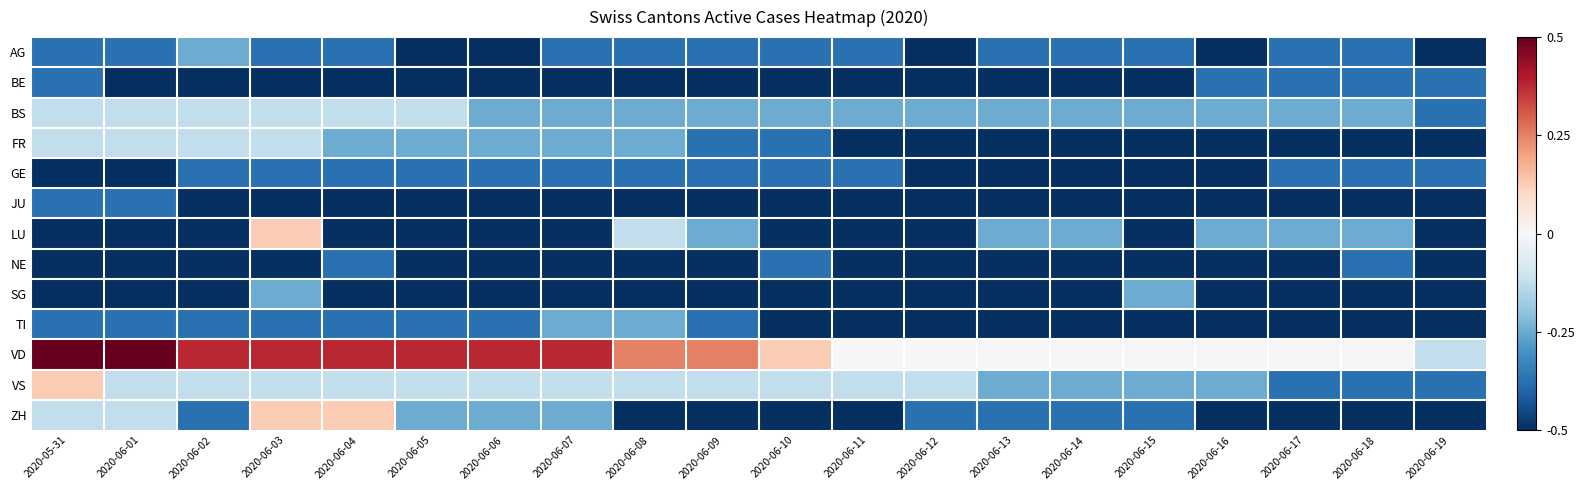

Reading right to left, what are all the values shown in this chart?

AG: 2020-06-19=-0.5	2020-06-18=-0.4	2020-06-17=-0.4	2020-06-16=-0.5	2020-06-15=-0.4	2020-06-14=-0.4	2020-06-13=-0.4	2020-06-12=-0.5	2020-06-11=-0.4	2020-06-10=-0.4	2020-06-09=-0.4	2020-06-08=-0.4	2020-06-07=-0.4	2020-06-06=-0.5	2020-06-05=-0.5	2020-06-04=-0.4	2020-06-03=-0.4	2020-06-02=-0.2	2020-06-01=-0.4	2020-05-31=-0.4
BE: 2020-06-19=-0.4	2020-06-18=-0.4	2020-06-17=-0.4	2020-06-16=-0.4	2020-06-15=-0.5	2020-06-14=-0.5	2020-06-13=-0.5	2020-06-12=-0.5	2020-06-11=-0.5	2020-06-10=-0.5	2020-06-09=-0.5	2020-06-08=-0.5	2020-06-07=-0.5	2020-06-06=-0.5	2020-06-05=-0.5	2020-06-04=-0.5	2020-06-03=-0.5	2020-06-02=-0.5	2020-06-01=-0.5	2020-05-31=-0.4
BS: 2020-06-19=-0.4	2020-06-18=-0.2	2020-06-17=-0.2	2020-06-16=-0.2	2020-06-15=-0.2	2020-06-14=-0.2	2020-06-13=-0.2	2020-06-12=-0.2	2020-06-11=-0.2	2020-06-10=-0.2	2020-06-09=-0.2	2020-06-08=-0.2	2020-06-07=-0.2	2020-06-06=-0.2	2020-06-05=-0.1	2020-06-04=-0.1	2020-06-03=-0.1	2020-06-02=-0.1	2020-06-01=-0.1	2020-05-31=-0.1
FR: 2020-06-19=-0.5	2020-06-18=-0.5	2020-06-17=-0.5	2020-06-16=-0.5	2020-06-15=-0.5	2020-06-14=-0.5	2020-06-13=-0.5	2020-06-12=-0.5	2020-06-11=-0.5	2020-06-10=-0.4	2020-06-09=-0.4	2020-06-08=-0.2	2020-06-07=-0.2	2020-06-06=-0.2	2020-06-05=-0.2	2020-06-04=-0.2	2020-06-03=-0.1	2020-06-02=-0.1	2020-06-01=-0.1	2020-05-31=-0.1
GE: 2020-06-19=-0.4	2020-06-18=-0.4	2020-06-17=-0.4	2020-06-16=-0.5	2020-06-15=-0.5	2020-06-14=-0.5	2020-06-13=-0.5	2020-06-12=-0.5	2020-06-11=-0.4	2020-06-10=-0.4	2020-06-09=-0.4	2020-06-08=-0.4	2020-06-07=-0.4	2020-06-06=-0.4	2020-06-05=-0.4	2020-06-04=-0.4	2020-06-03=-0.4	2020-06-02=-0.4	2020-06-01=-0.5	2020-05-31=-0.5
JU: 2020-06-19=-0.5	2020-06-18=-0.5	2020-06-17=-0.5	2020-06-16=-0.5	2020-06-15=-0.5	2020-06-14=-0.5	2020-06-13=-0.5	2020-06-12=-0.5	2020-06-11=-0.5	2020-06-10=-0.5	2020-06-09=-0.5	2020-06-08=-0.5	2020-06-07=-0.5	2020-06-06=-0.5	2020-06-05=-0.5	2020-06-04=-0.5	2020-06-03=-0.5	2020-06-02=-0.5	2020-06-01=-0.4	2020-05-31=-0.4
LU: 2020-06-19=-0.5	2020-06-18=-0.2	2020-06-17=-0.2	2020-06-16=-0.2	2020-06-15=-0.5	2020-06-14=-0.2	2020-06-13=-0.2	2020-06-12=-0.5	2020-06-11=-0.5	2020-06-10=-0.5	2020-06-09=-0.2	2020-06-08=-0.1	2020-06-07=-0.5	2020-06-06=-0.5	2020-06-05=-0.5	2020-06-04=-0.5	2020-06-03=0.1	2020-06-02=-0.5	2020-06-01=-0.5	2020-05-31=-0.5
NE: 2020-06-19=-0.5	2020-06-18=-0.4	2020-06-17=-0.5	2020-06-16=-0.5	2020-06-15=-0.5	2020-06-14=-0.5	2020-06-13=-0.5	2020-06-12=-0.5	2020-06-11=-0.5	2020-06-10=-0.4	2020-06-09=-0.5	2020-06-08=-0.5	2020-06-07=-0.5	2020-06-06=-0.5	2020-06-05=-0.5	2020-06-04=-0.4	2020-06-03=-0.5	2020-06-02=-0.5	2020-06-01=-0.5	2020-05-31=-0.5
SG: 2020-06-19=-0.5	2020-06-18=-0.5	2020-06-17=-0.5	2020-06-16=-0.5	2020-06-15=-0.2	2020-06-14=-0.5	2020-06-13=-0.5	2020-06-12=-0.5	2020-06-11=-0.5	2020-06-10=-0.5	2020-06-09=-0.5	2020-06-08=-0.5	2020-06-07=-0.5	2020-06-06=-0.5	2020-06-05=-0.5	2020-06-04=-0.5	2020-06-03=-0.2	2020-06-02=-0.5	2020-06-01=-0.5	2020-05-31=-0.5
TI: 2020-06-19=-0.5	2020-06-18=-0.5	2020-06-17=-0.5	2020-06-16=-0.5	2020-06-15=-0.5	2020-06-14=-0.5	2020-06-13=-0.5	2020-06-12=-0.5	2020-06-11=-0.5	2020-06-10=-0.5	2020-06-09=-0.4	2020-06-08=-0.2	2020-06-07=-0.2	2020-06-06=-0.4	2020-06-05=-0.4	2020-06-04=-0.4	2020-06-03=-0.4	2020-06-02=-0.4	2020-06-01=-0.4	2020-05-31=-0.4
VD: 2020-06-19=-0.1	2020-06-18=0.0	2020-06-17=0.0	2020-06-16=0.0	2020-06-15=0.0	2020-06-14=0.0	2020-06-13=0.0	2020-06-12=0.0	2020-06-11=0.0	2020-06-10=0.1	2020-06-09=0.2	2020-06-08=0.2	2020-06-07=0.4	2020-06-06=0.4	2020-06-05=0.4	2020-06-04=0.4	2020-06-03=0.4	2020-06-02=0.4	2020-06-01=0.5	2020-05-31=0.5
VS: 2020-06-19=-0.4	2020-06-18=-0.4	2020-06-17=-0.4	2020-06-16=-0.2	2020-06-15=-0.2	2020-06-14=-0.2	2020-06-13=-0.2	2020-06-12=-0.1	2020-06-11=-0.1	2020-06-10=-0.1	2020-06-09=-0.1	2020-06-08=-0.1	2020-06-07=-0.1	2020-06-06=-0.1	2020-06-05=-0.1	2020-06-04=-0.1	2020-06-03=-0.1	2020-06-02=-0.1	2020-06-01=-0.1	2020-05-31=0.1
ZH: 2020-06-19=-0.5	2020-06-18=-0.5	2020-06-17=-0.5	2020-06-16=-0.5	2020-06-15=-0.4	2020-06-14=-0.4	2020-06-13=-0.4	2020-06-12=-0.4	2020-06-11=-0.5	2020-06-10=-0.5	2020-06-09=-0.5	2020-06-08=-0.5	2020-06-07=-0.2	2020-06-06=-0.2	2020-06-05=-0.2	2020-06-04=0.1	2020-06-03=0.1	2020-06-02=-0.4	2020-06-01=-0.1	2020-05-31=-0.1